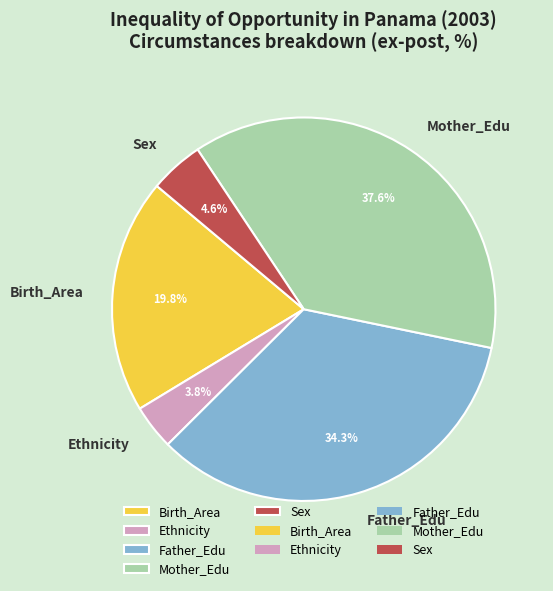

What portion of the pie excludes Sex?

95.4%